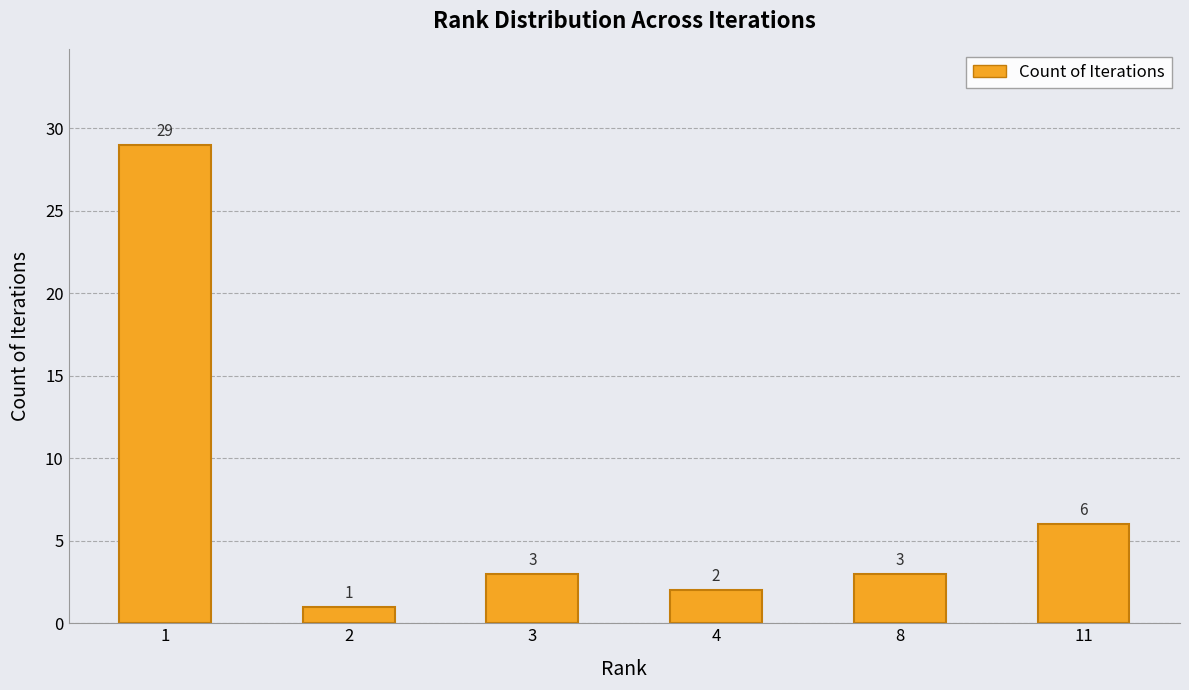

Which label corresponds to the smallest value in the chart?

2